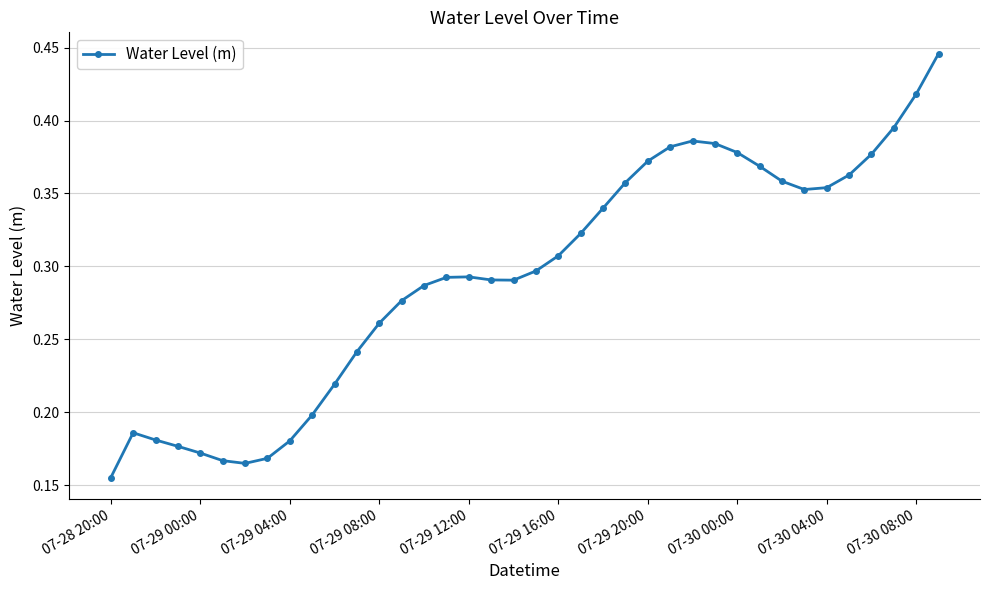

What is the sum of all values?

11.2